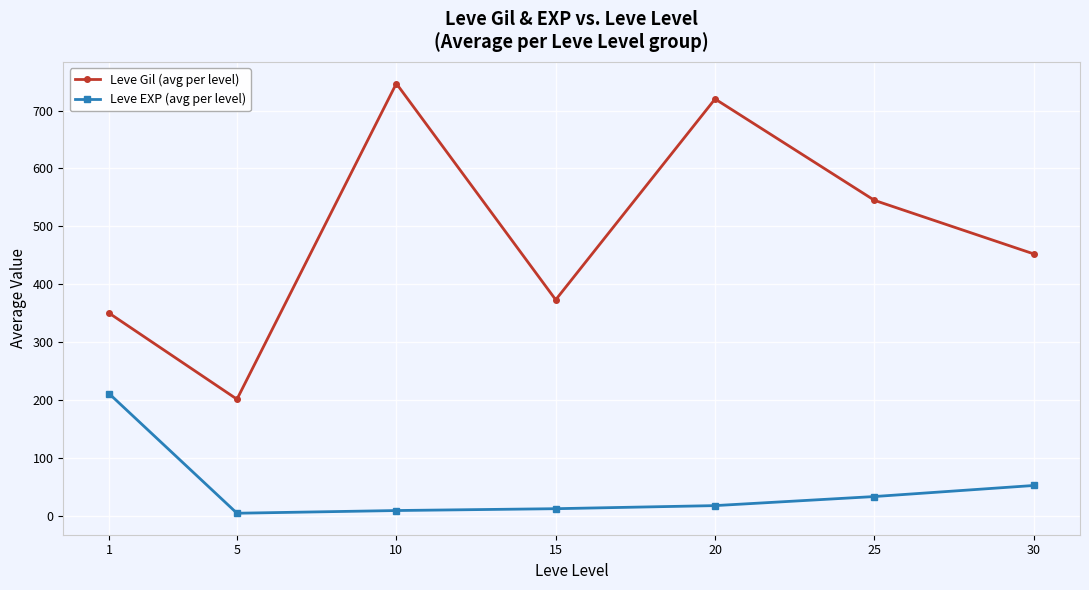

True or false: Leve Gil (avg per level) and Leve EXP (avg per level) cross at least once.

False